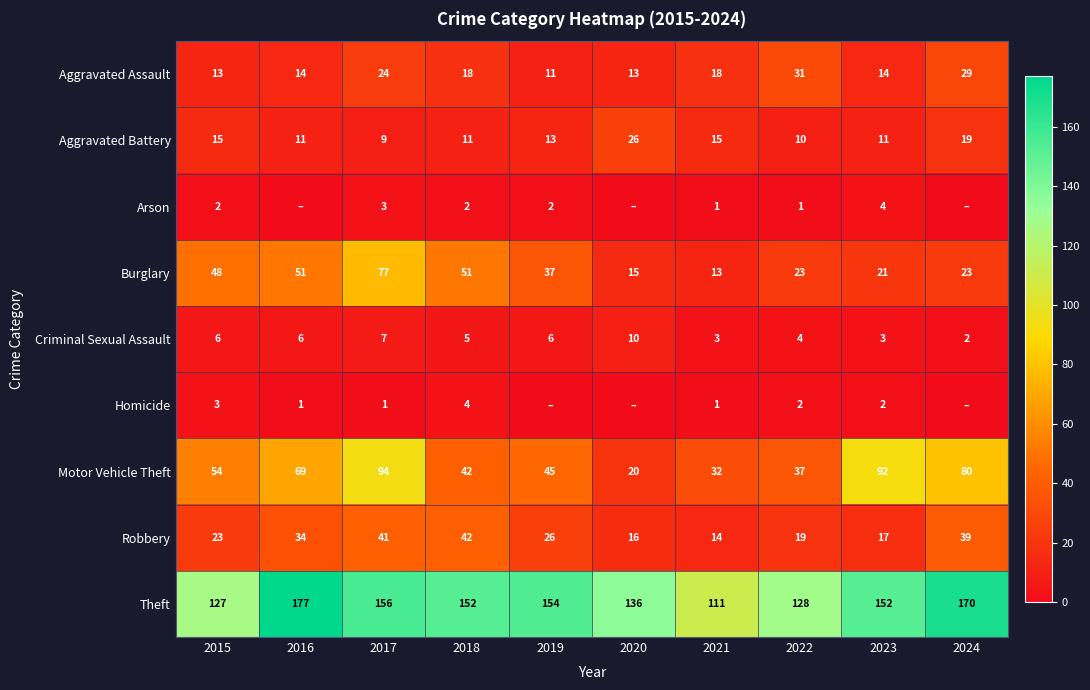

Which label corresponds to the smallest value in the chart?

2016